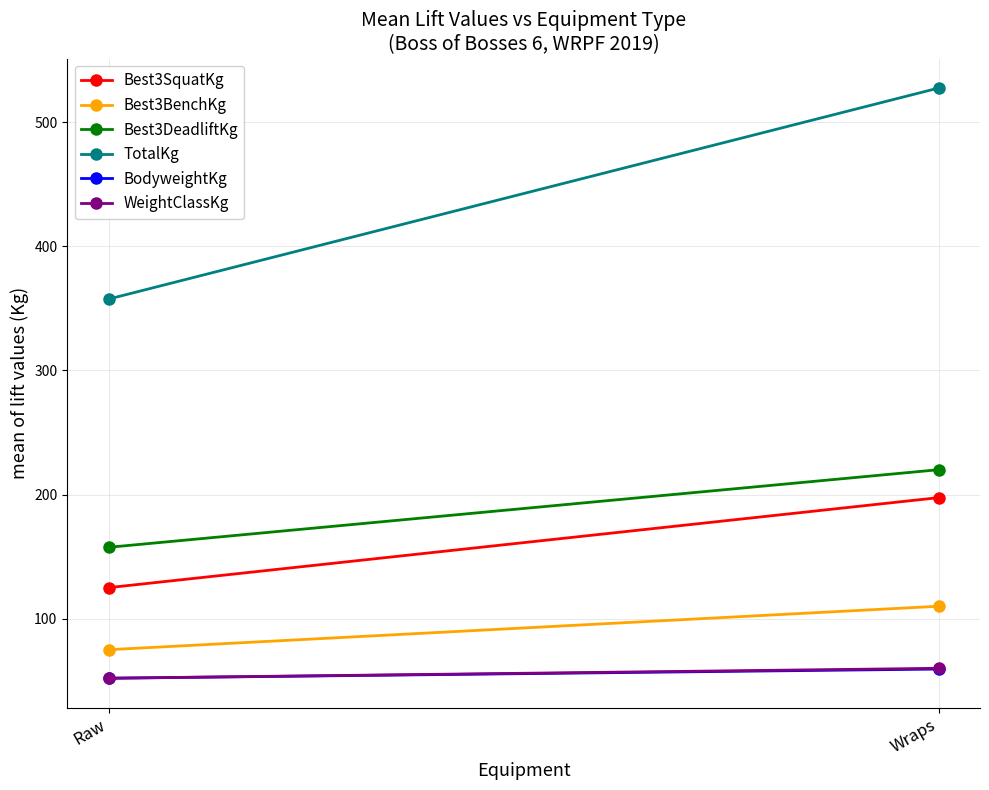

What is the average value of the Best3SquatKg series?

161.2